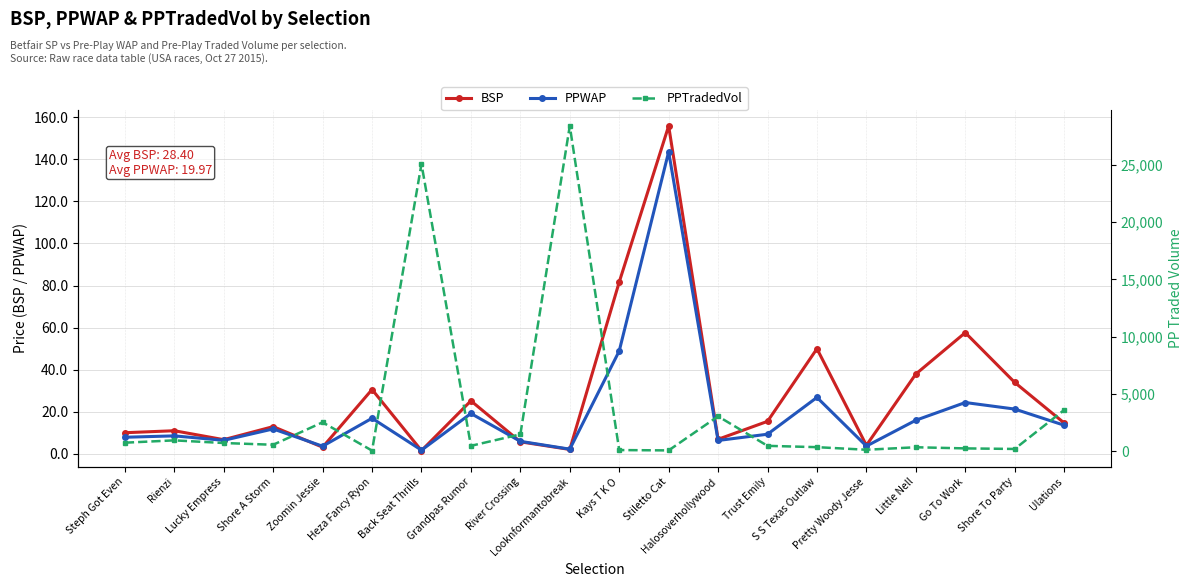

Where does the PPTradedVol series first go above 570?

Steph Got Even